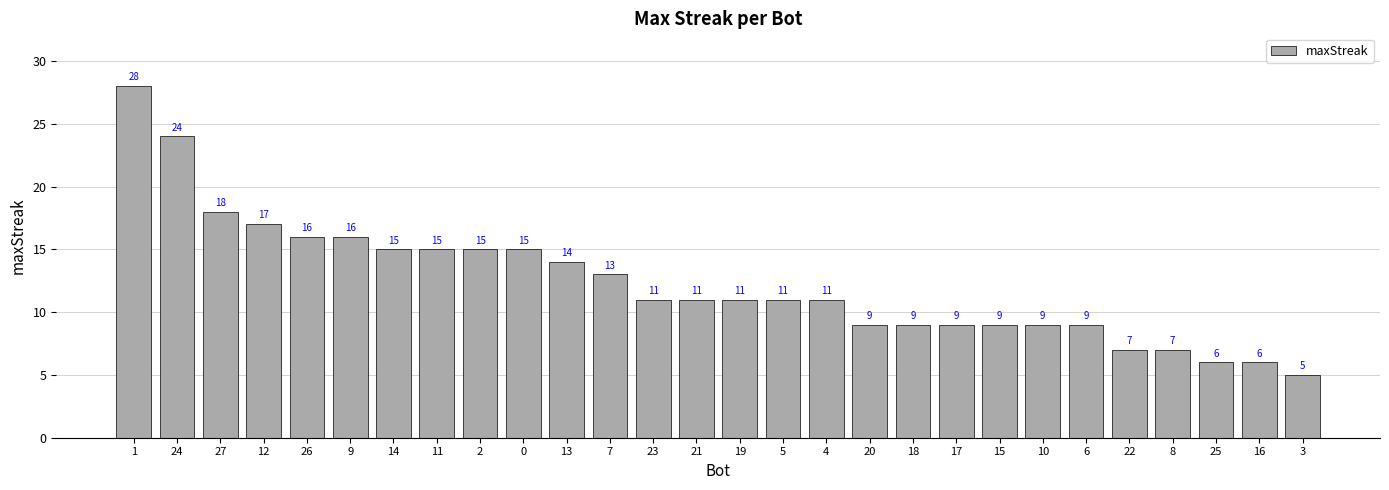

Approximately how many times larger is the value at 14 compared to 8?

2.1